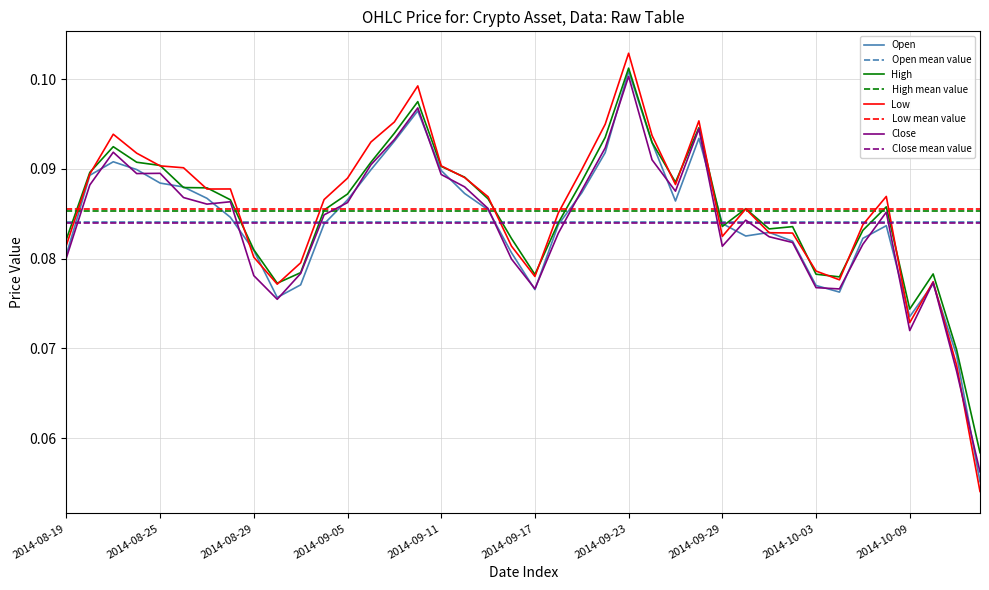

Which series has the largest range (max minus min)?

Low